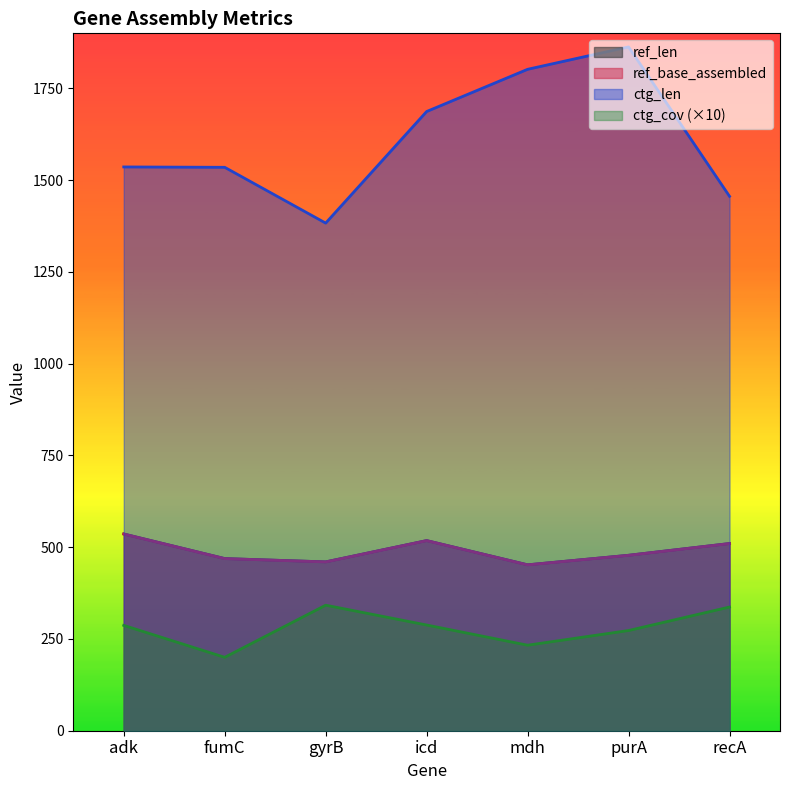

What are all the series names shown in the legend?

ref_len, ref_base_assembled, ctg_len, ctg_cov